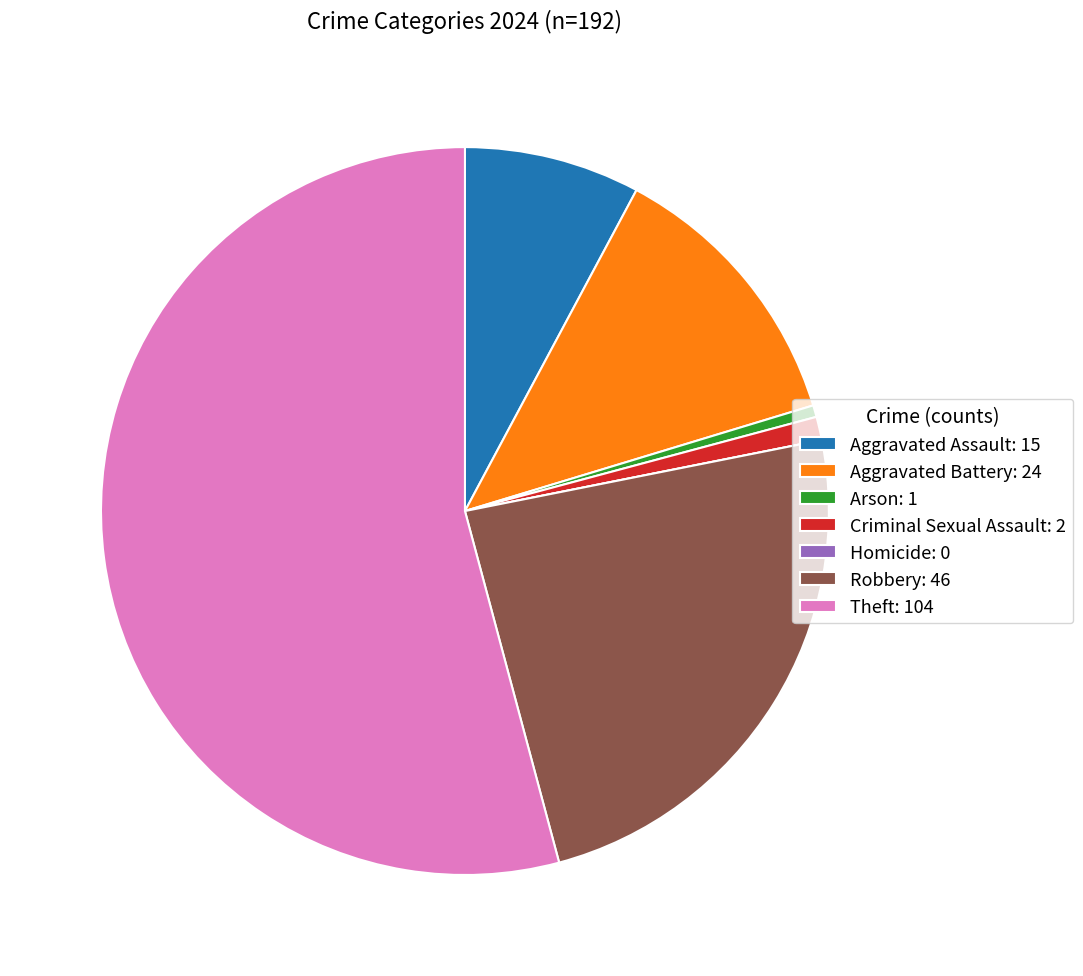

Which has a higher value, Theft or Arson?

Theft